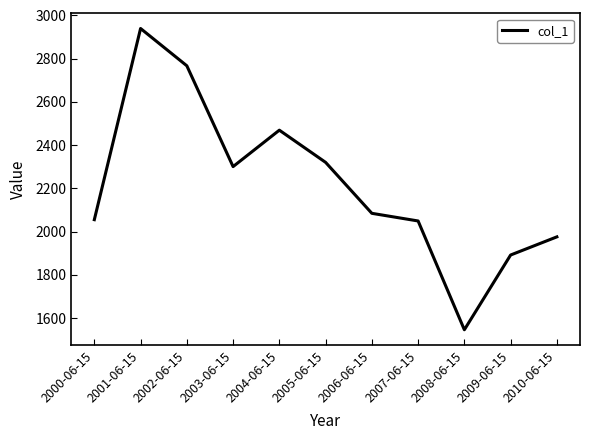

The value at 2001-06-15 is 1266.1. True or false?

False